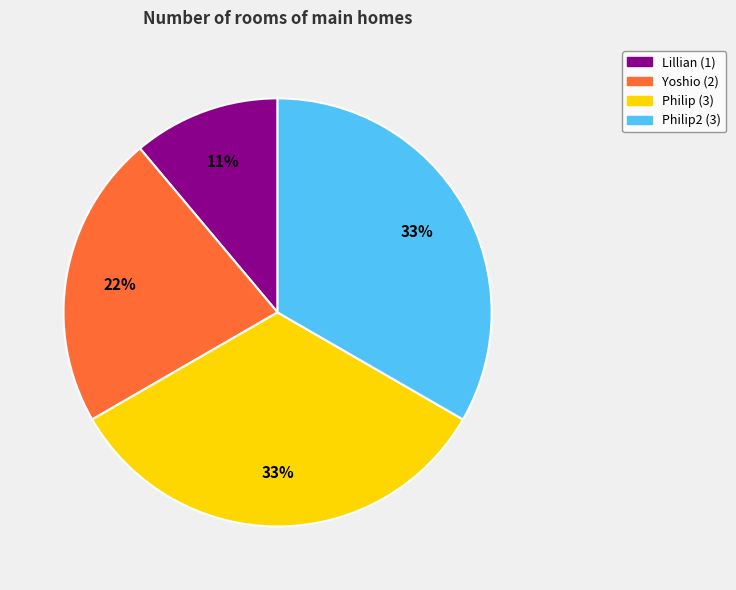

To the nearest percent, what is the average slice percentage?

25%